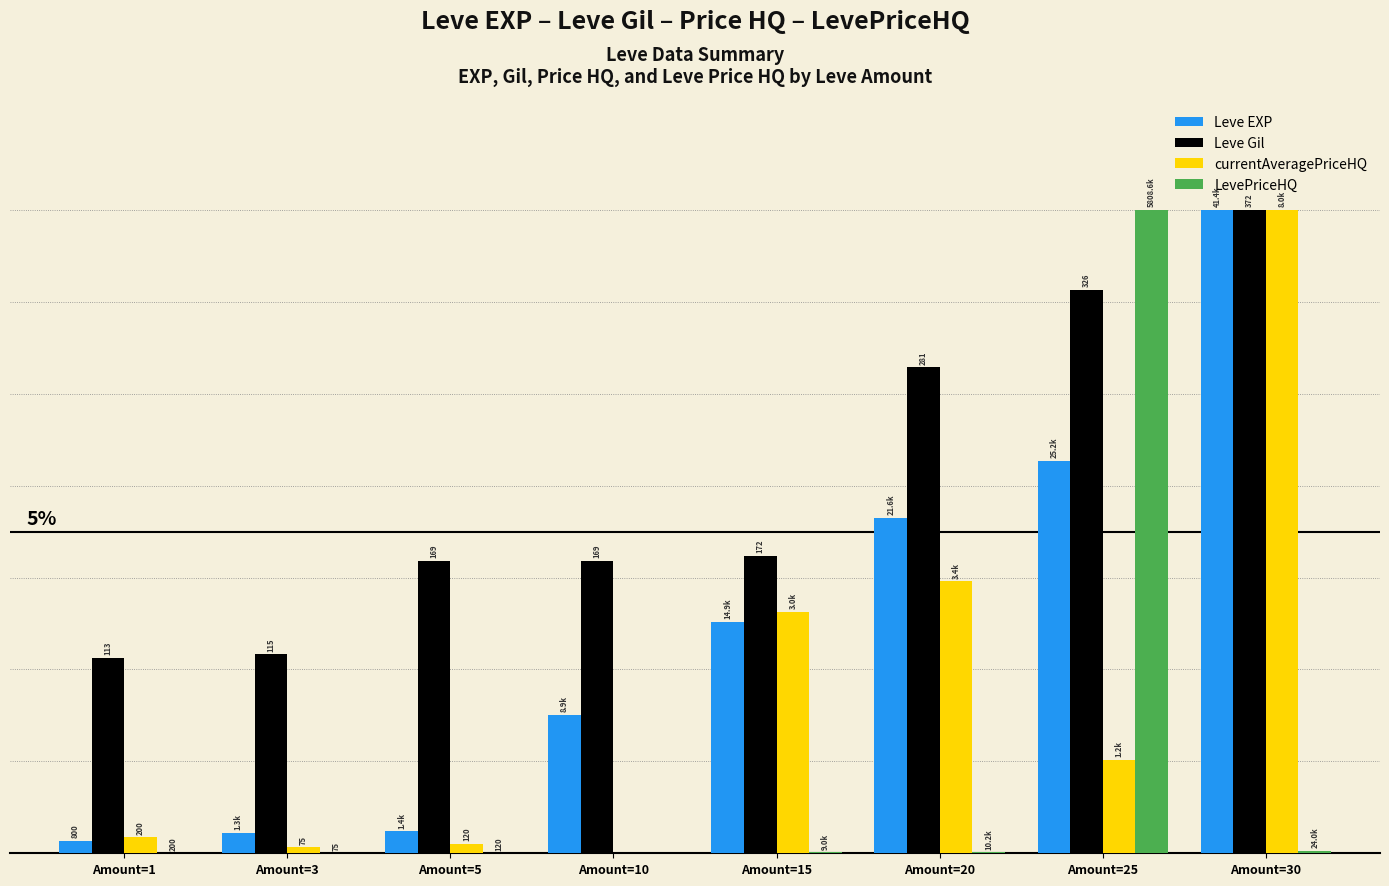

Does the chart contain stacked bars?

No